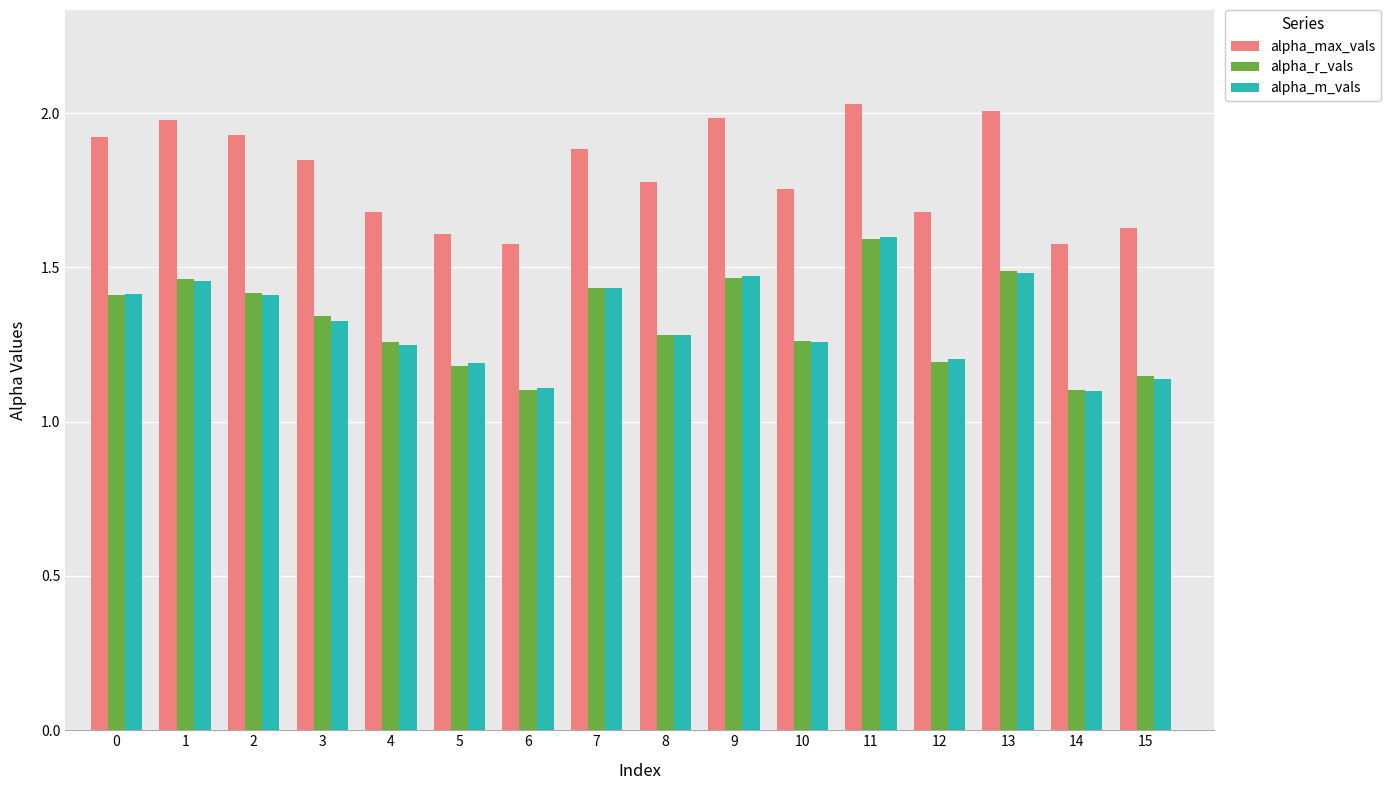

The alpha_r_vals series shows 1.5 at 1. True or false?

True